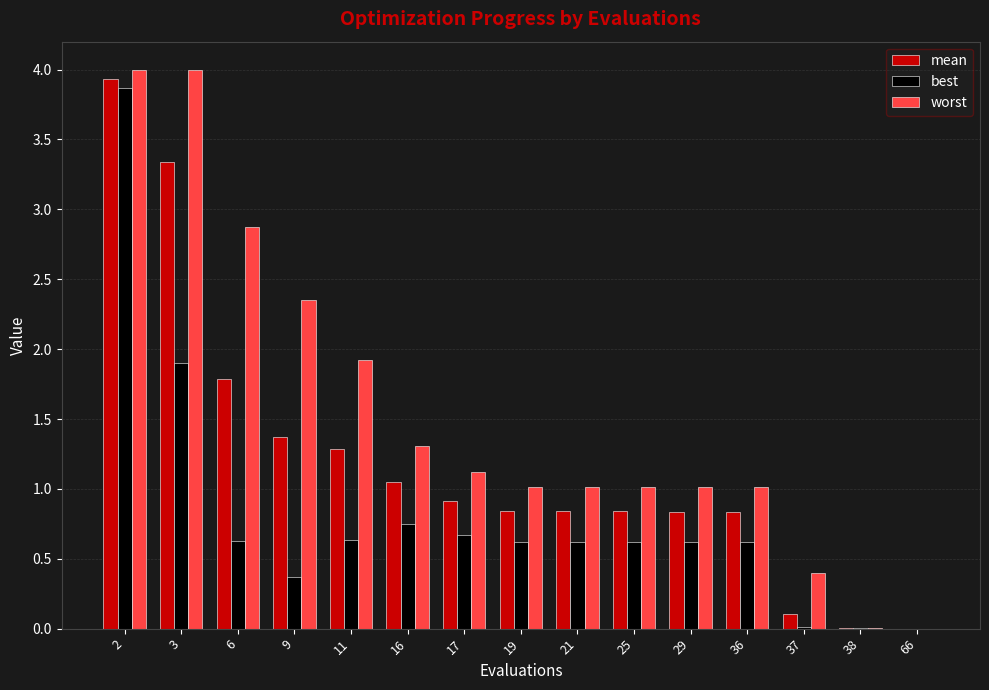

The worst series shows 1.5 at 25. True or false?

False